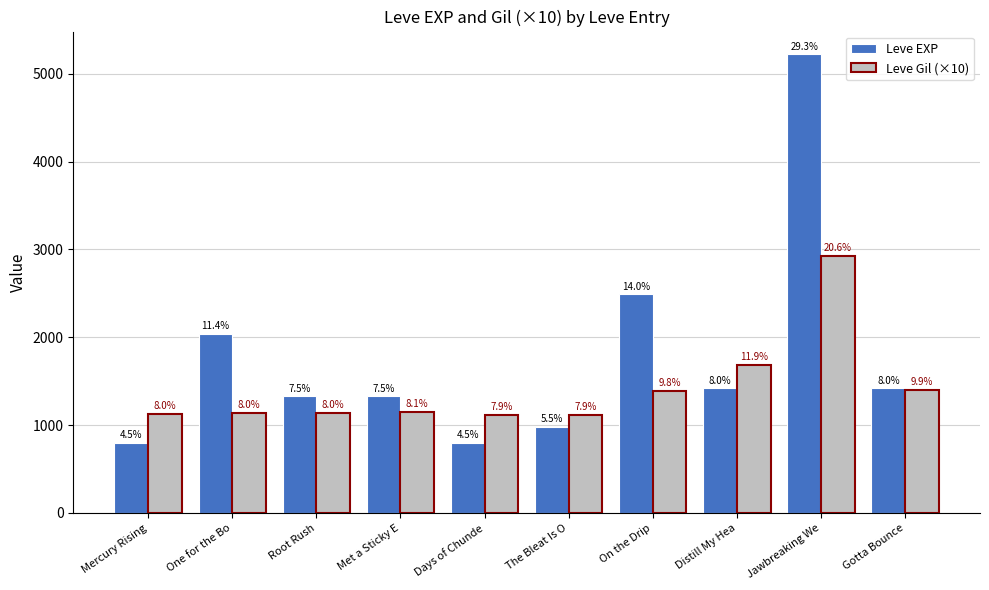

What is the smallest value displayed?

800